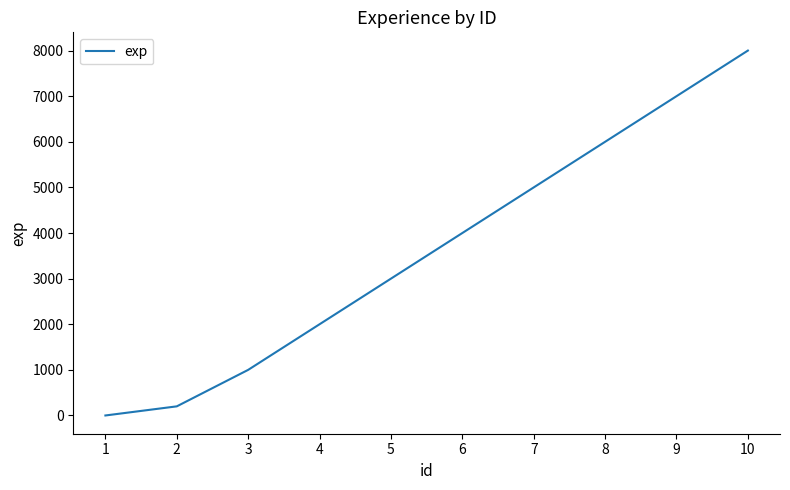

List the labels in order of value, largest first.

10, 9, 8, 7, 6, 5, 4, 3, 2, 1